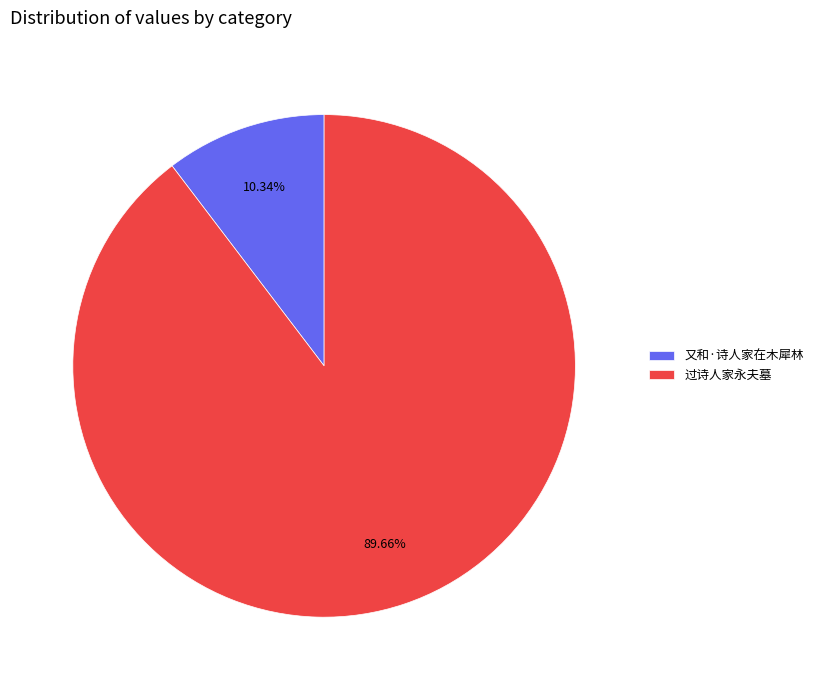

Which slice is the smallest?

又和·诗人家在木犀林